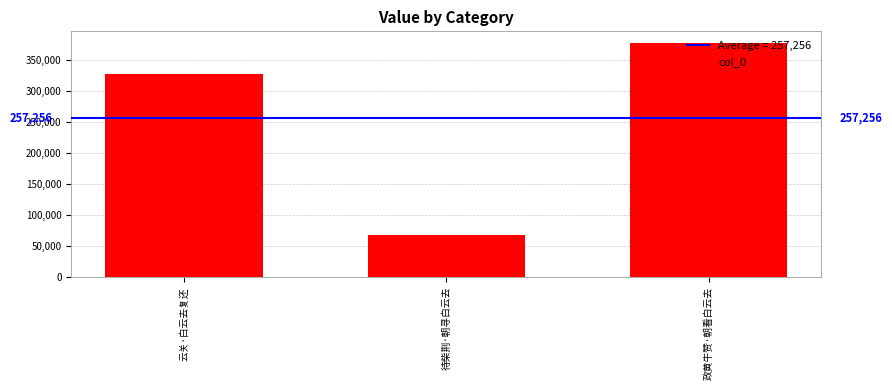

Are the bars horizontal?

No